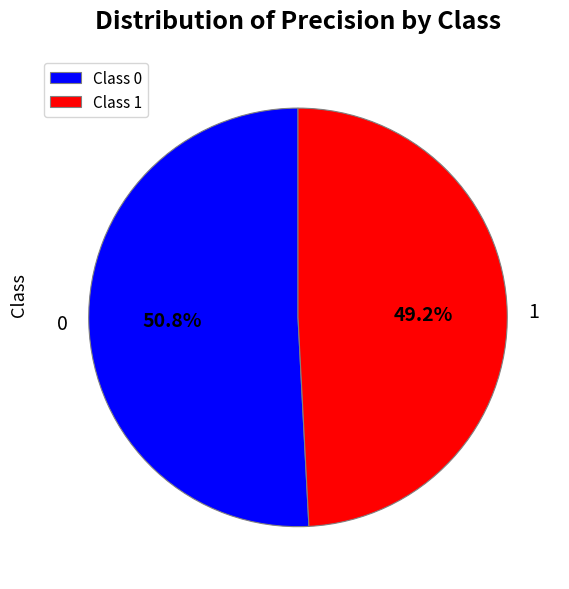

To the nearest percent, what portion does 1 represent?

49%